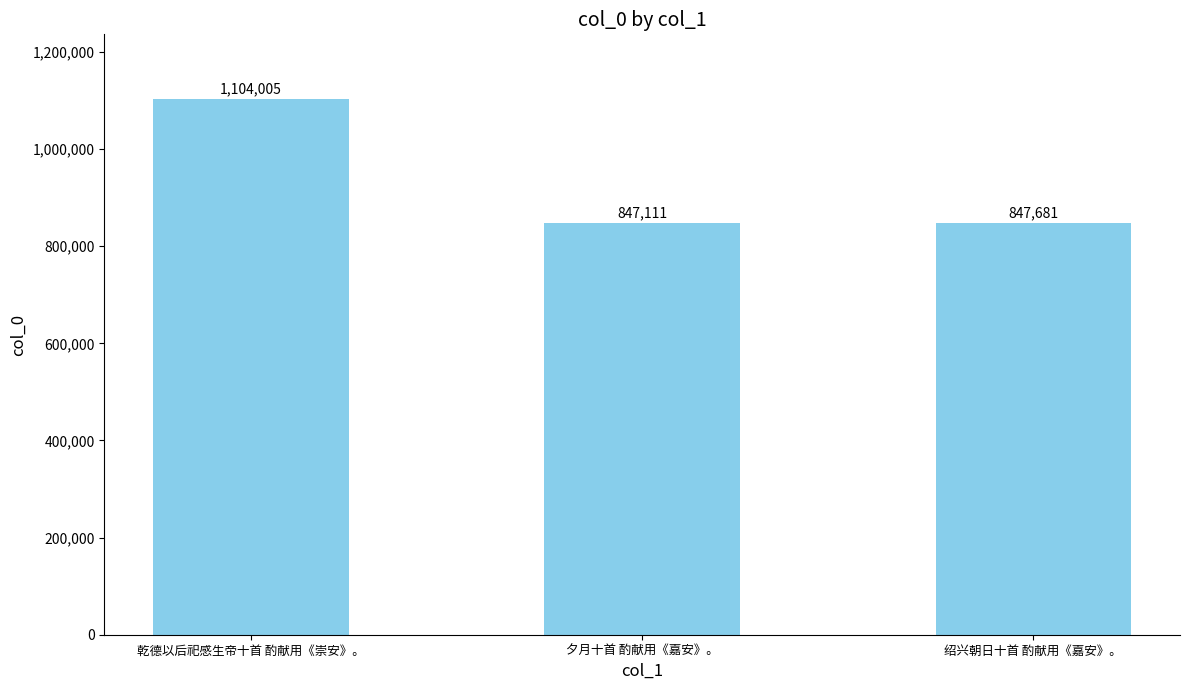

Which has a higher value, 绍兴朝日十首 酌献用《嘉安》。 or 乾德以后祀感生帝十首 酌献用《崇安》。?

乾德以后祀感生帝十首 酌献用《崇安》。